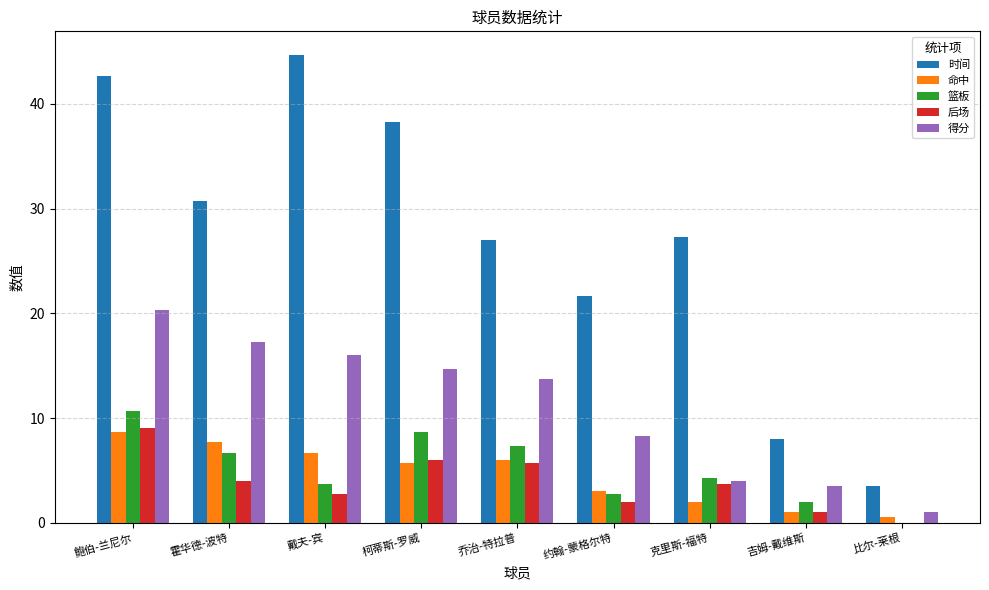

How many groups of bars are there?

9